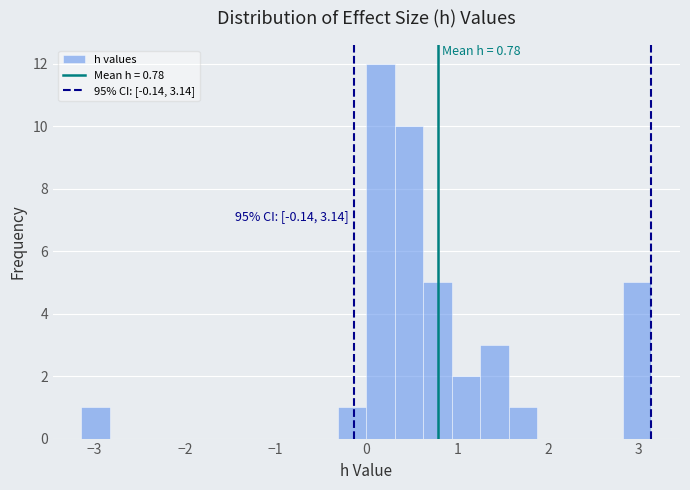

Around what value on the x-axis is the tallest bar? Give the approximate position of its centre, as read against the axis.

0.2